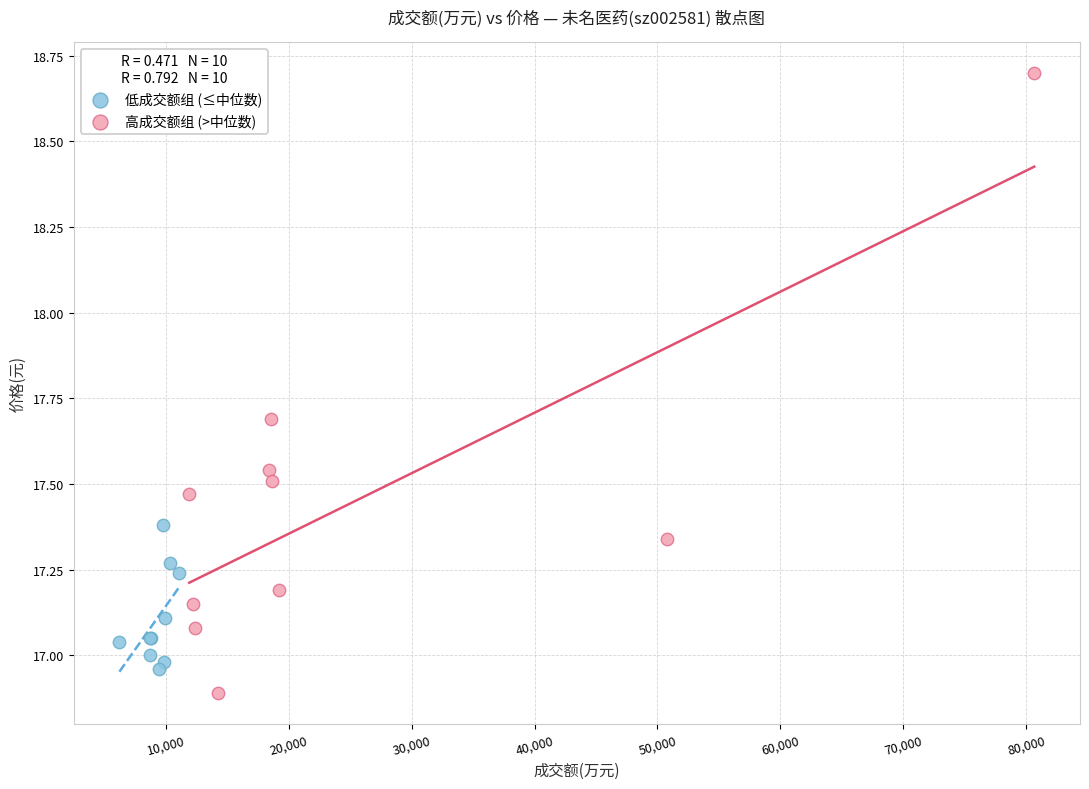

Which series reaches the maximum Y coordinate?

高成交额组 (>中位数)